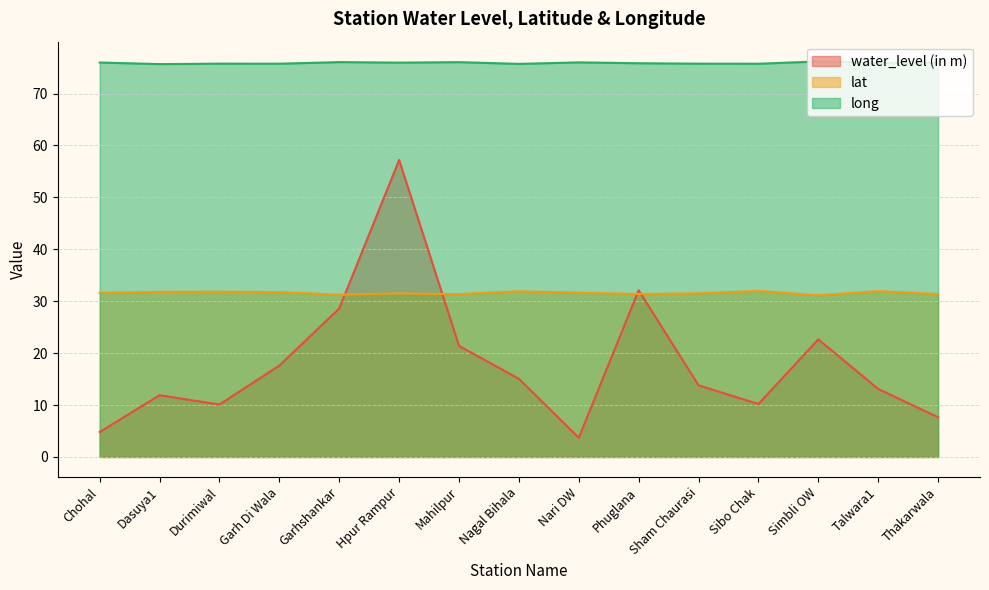

What is the difference between the maximum and minimum values in the lat series?

0.8